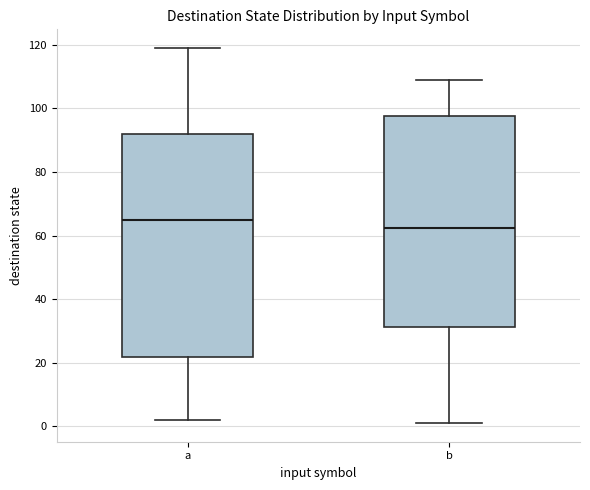

Where does the upper whisker of the box for b end on the y-axis? The values are not printed on the chart, so give them approximately, as read against the axis.

110